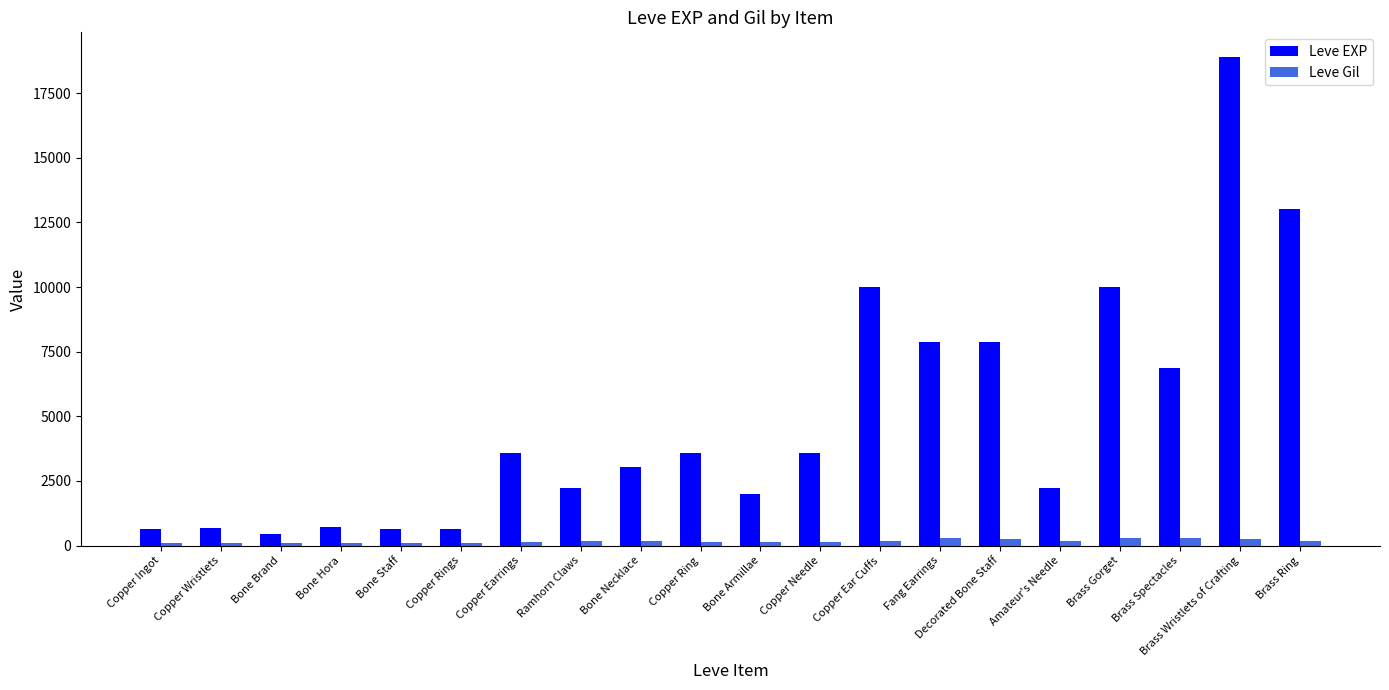

Which series changed the most between Fang Earrings and Brass Wristlets of Crafting?

Leve EXP